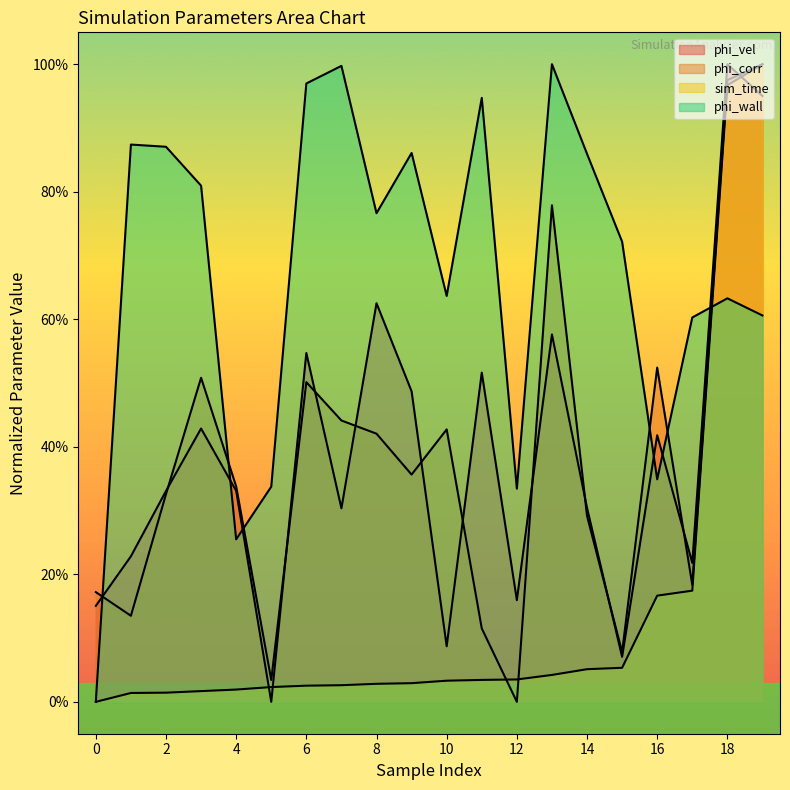

Reading left to right, what are all the values shown in this chart?

phi_vel: 0=0.2	1=0.2	2=0.3	3=0.4	4=0.3	5=0.0	6=0.5	7=0.3	8=0.6	9=0.5	10=0.1	11=0.5	12=0.2	13=0.6	14=0.3	15=0.1	16=0.4	17=0.2	18=1.0	19=1.0
phi_corr: 0=0.2	1=0.1	2=0.3	3=0.5	4=0.3	5=0.0	6=0.5	7=0.4	8=0.4	9=0.4	10=0.4	11=0.1	12=0.0	13=0.8	14=0.3	15=0.1	16=0.5	17=0.2	18=1.0	19=1.0
sim_time: 0=0.0	1=0.0	2=0.0	3=0.0	4=0.0	5=0.0	6=0.0	7=0.0	8=0.0	9=0.0	10=0.0	11=0.0	12=0.0	13=0.0	14=0.1	15=0.1	16=0.2	17=0.2	18=1.0	19=1.0
phi_wall: 0=0.0	1=0.9	2=0.9	3=0.8	4=0.3	5=0.3	6=1.0	7=1.0	8=0.8	9=0.9	10=0.6	11=0.9	12=0.3	13=1.0	14=0.9	15=0.7	16=0.3	17=0.6	18=0.6	19=0.6